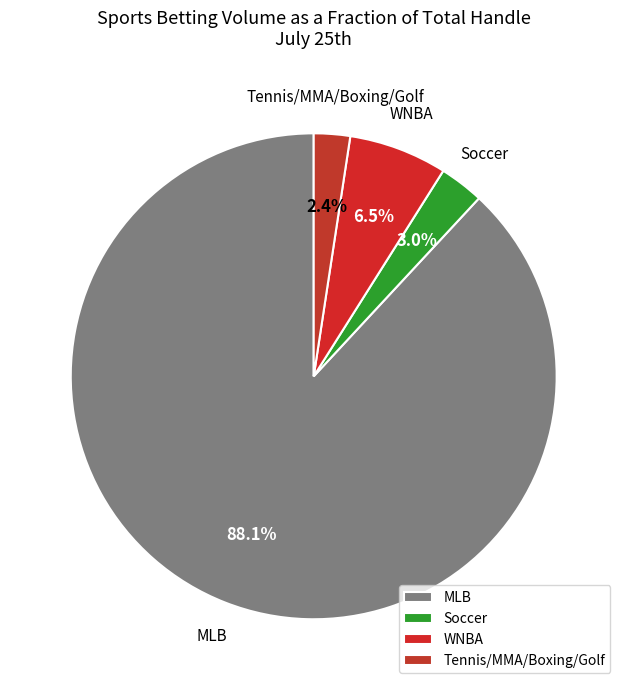

Combined, do MLB and Tennis/MMA/Boxing/Golf account for over 50%?

Yes